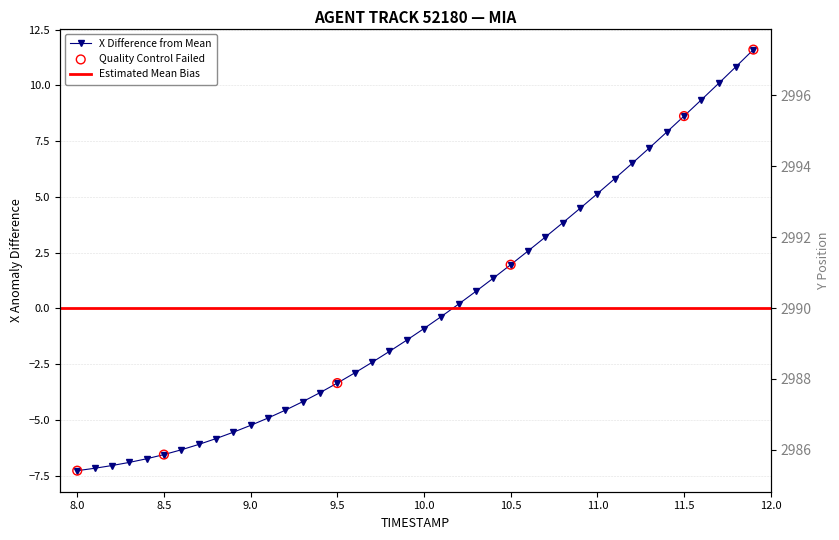

At how many categories does at least one series exceed 896?

40